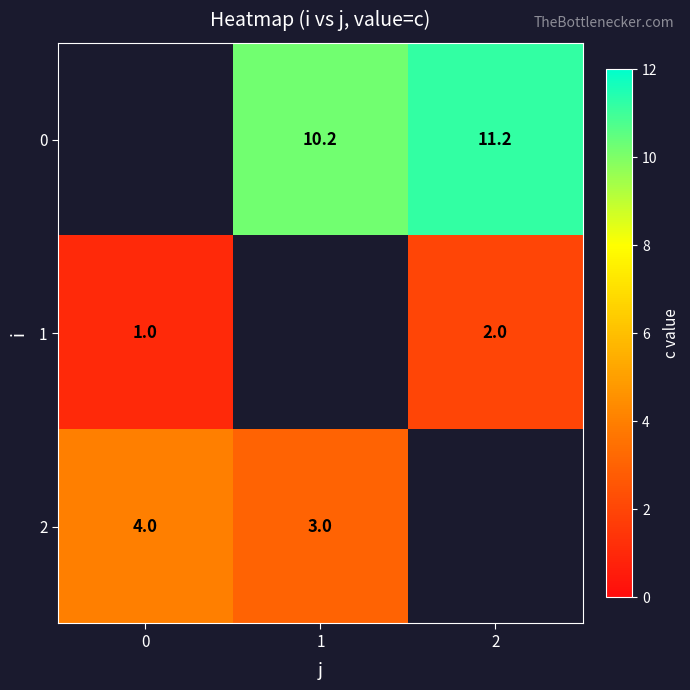

Which category has the highest value across all series?

2